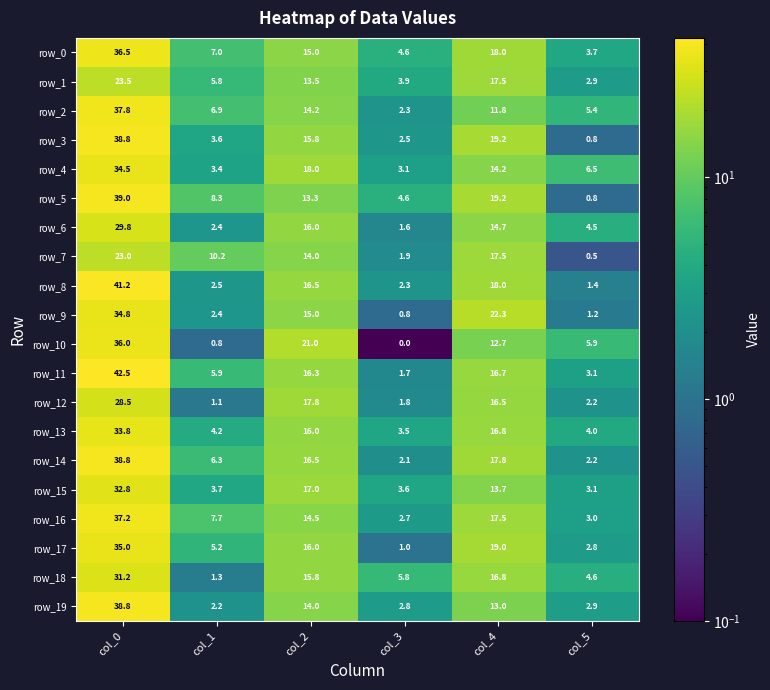

True or false: row_14 has a value of 2.1 at col_3.

True